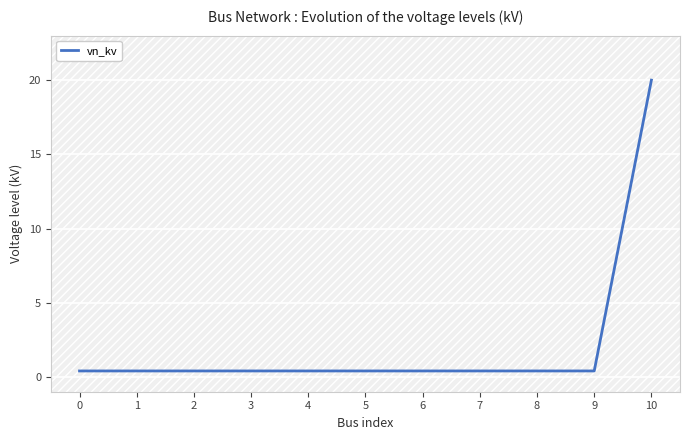

What is the greatest value displayed?

20.0